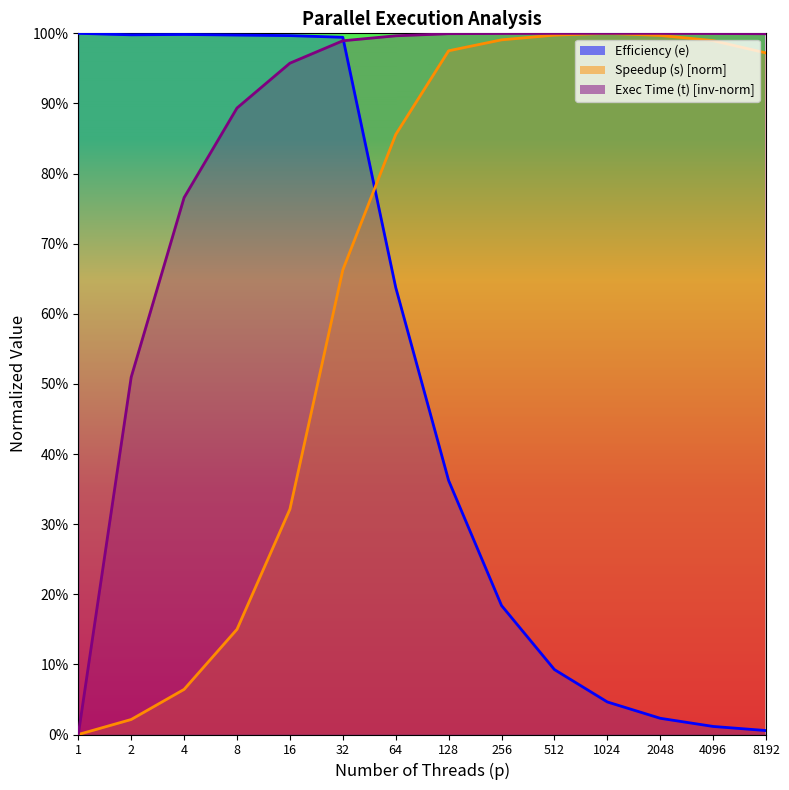

Which has a higher value, 4096 or 512?

512